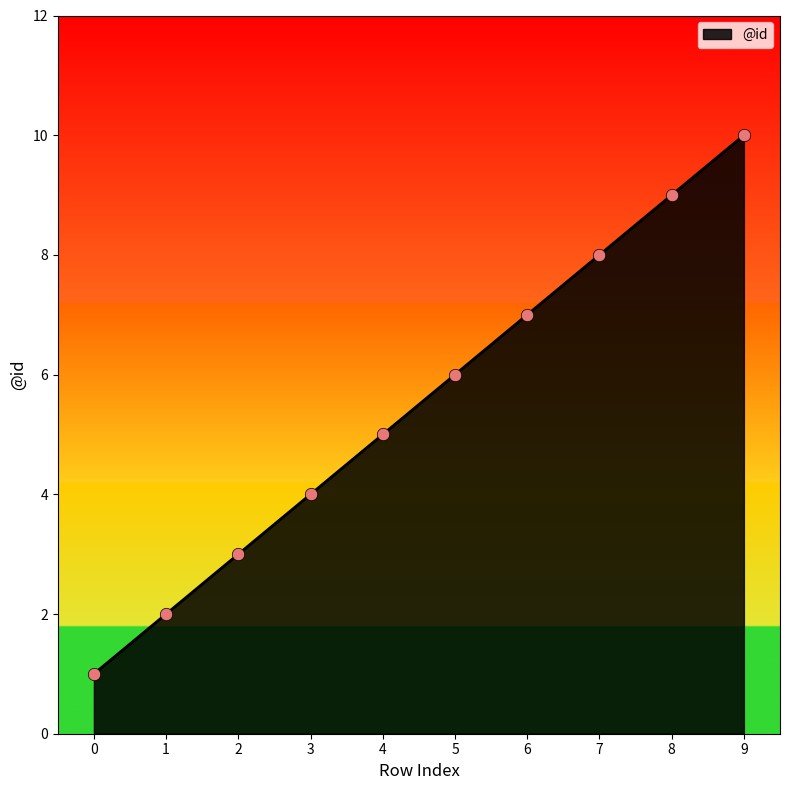

What is the change in value from 4 to 9?

+5